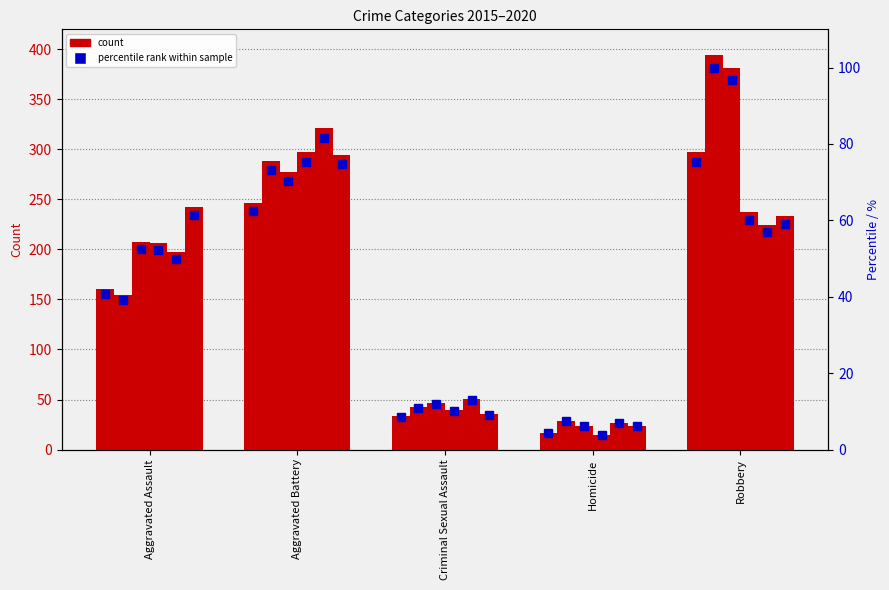

Where does the data first go above 40?

Aggravated Assault